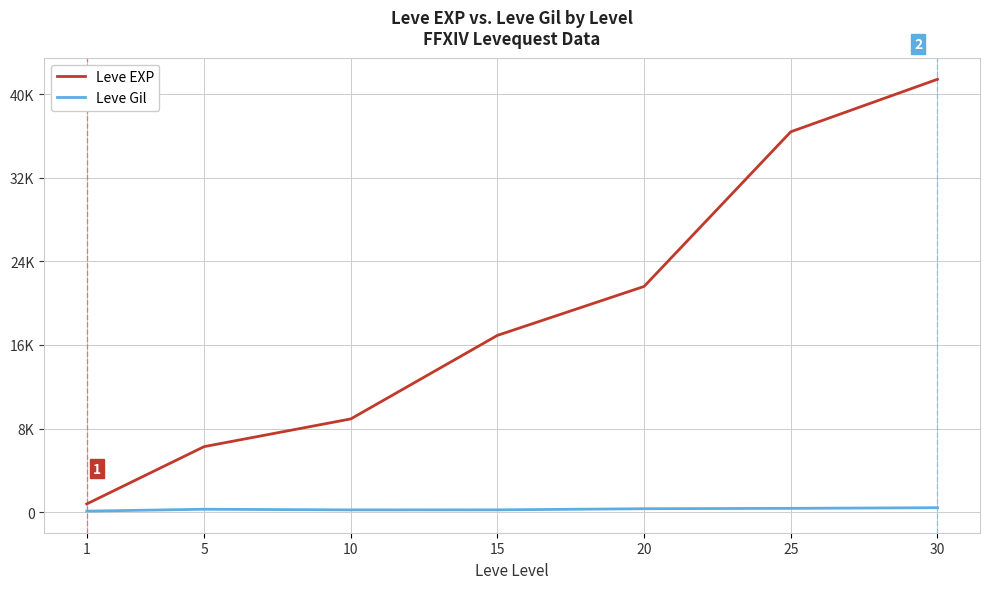

True or false: Leve EXP and Leve Gil intersect in this chart.

False